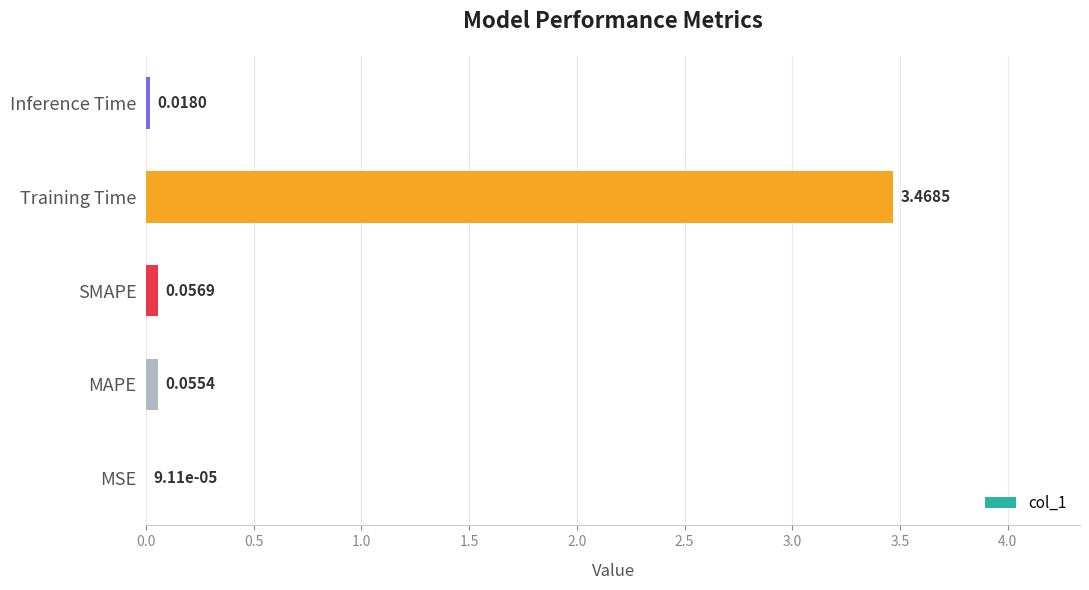

Where is the data nearest to the value 1?

SMAPE